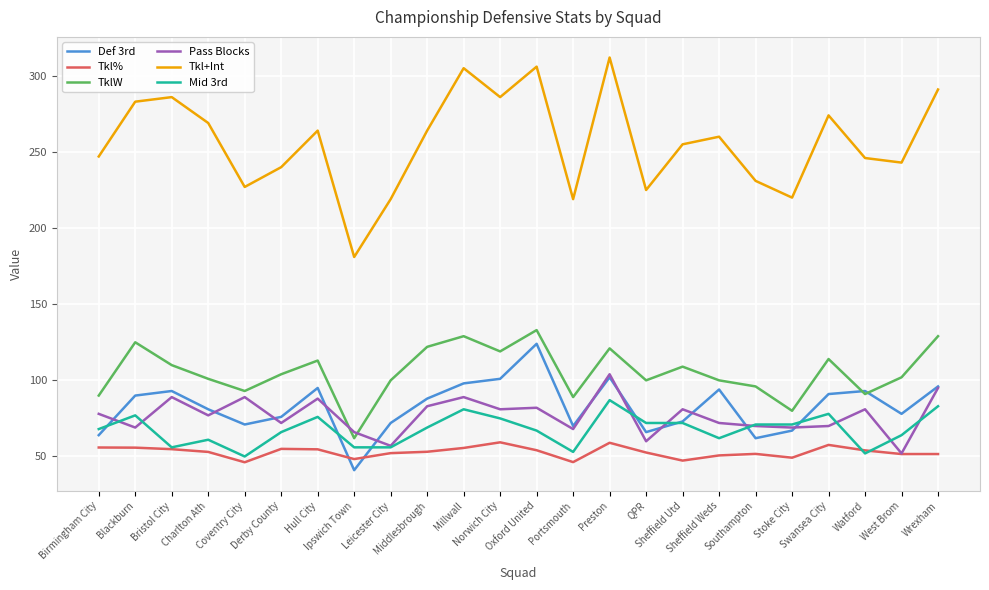

What is the maximum value for TklW?

133.0